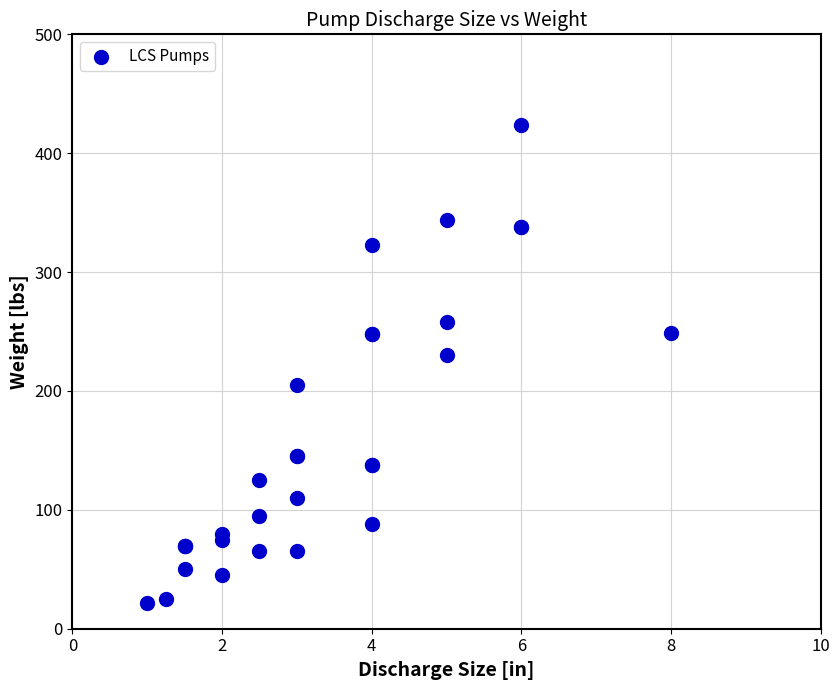

What Y value in the scatter plot is closest to 223?

230